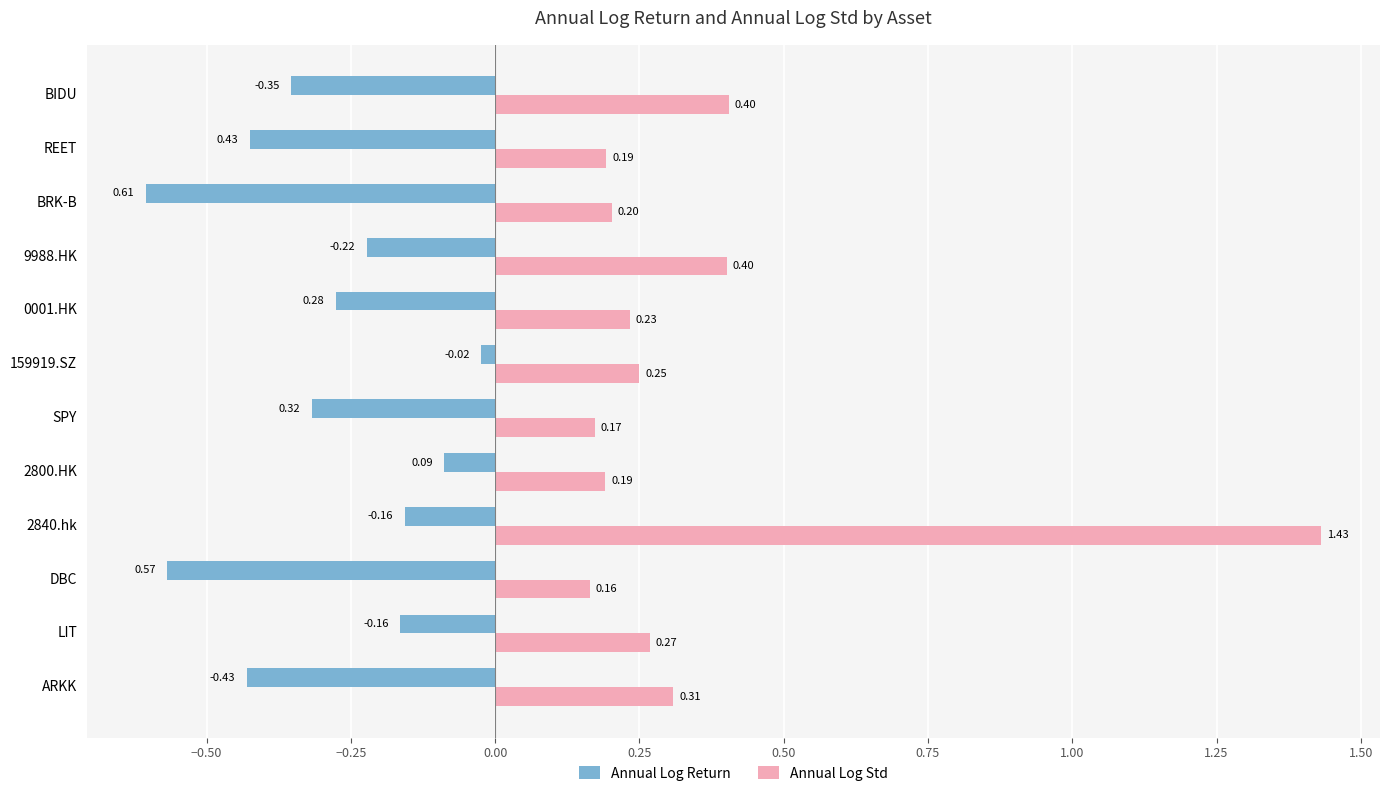

What is the sum of all Annual Log Return values?

-3.6